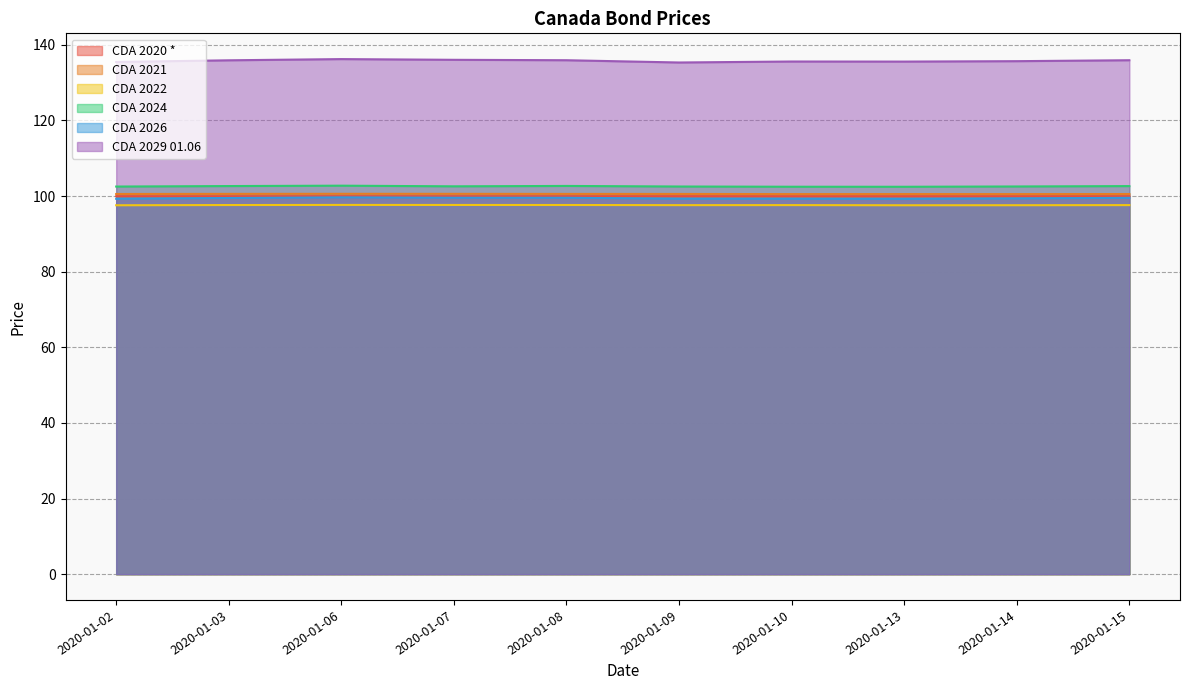

What is the difference between the maximum and minimum values in the CDA 2029 01.06 series?

0.9